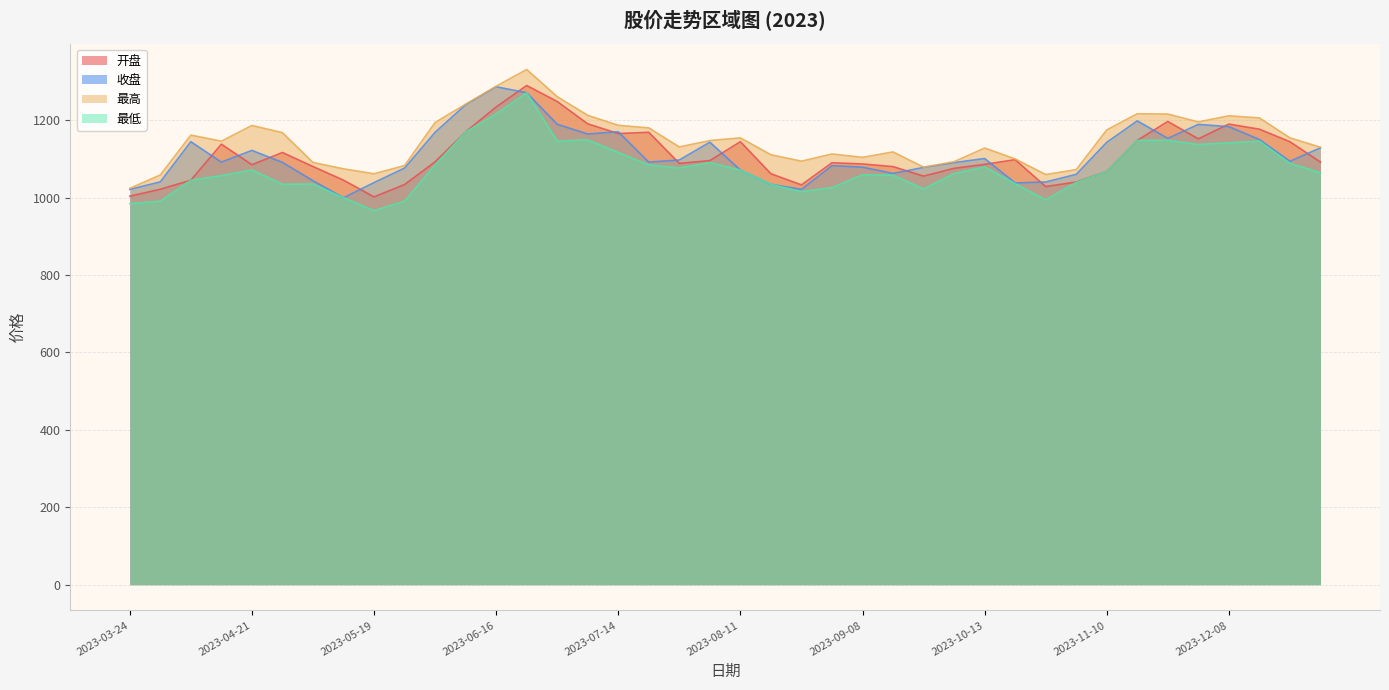

Which label corresponds to the smallest value in the chart?

2023-05-19